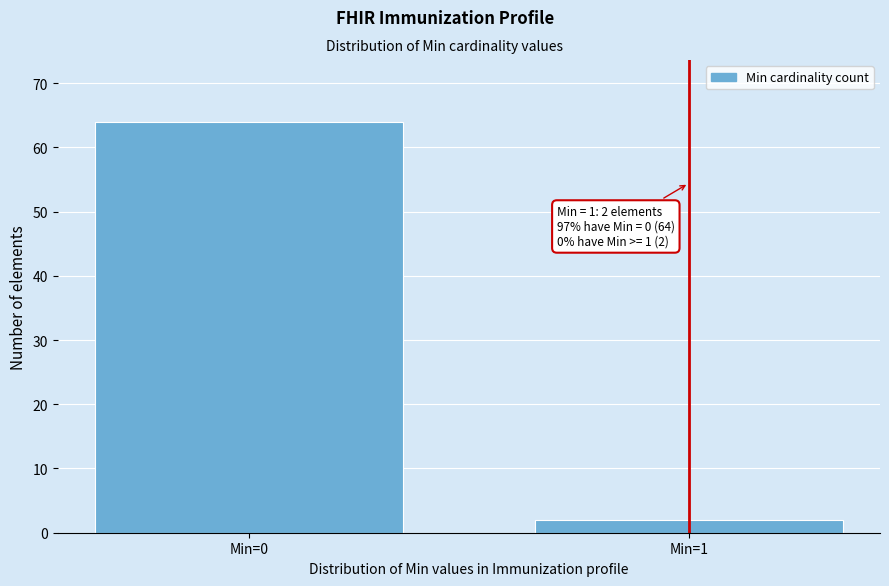

Reading left to right, list all the values displayed in this chart.

64	2